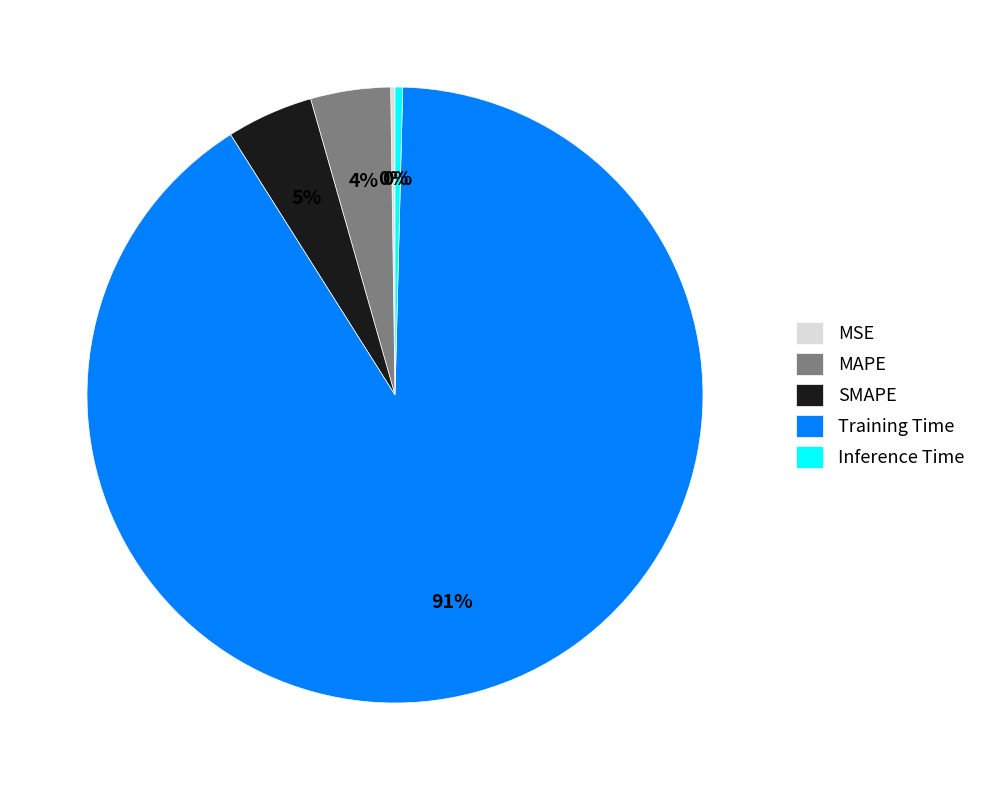

Do Inference Time and Training Time together represent more than half of the pie?

Yes